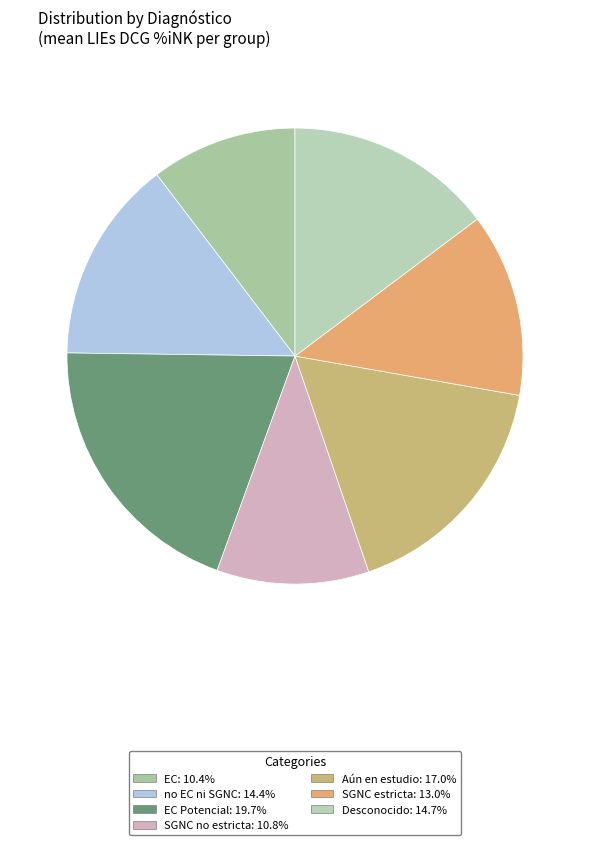

Does any single category account for the majority?

No